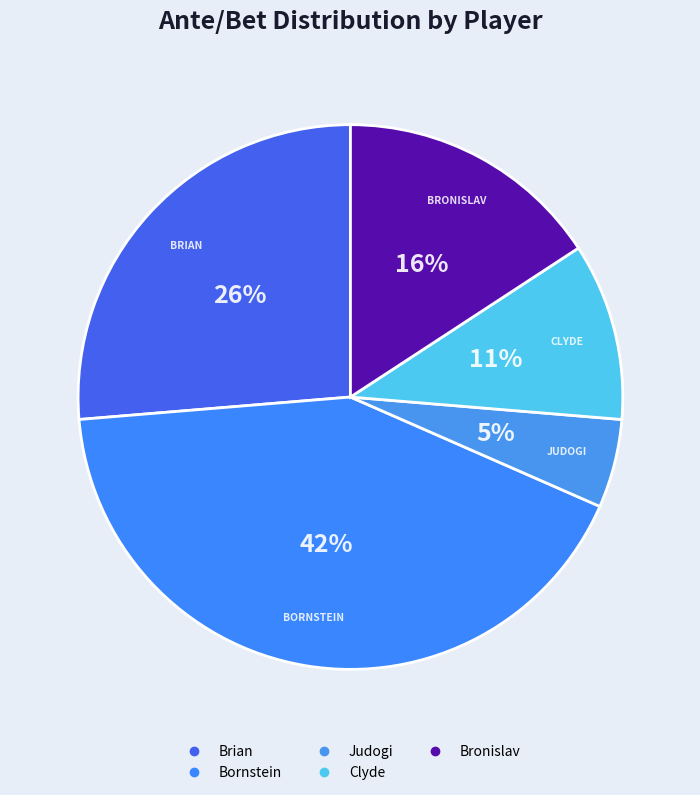

To the nearest percent, what is the average slice percentage?

20%